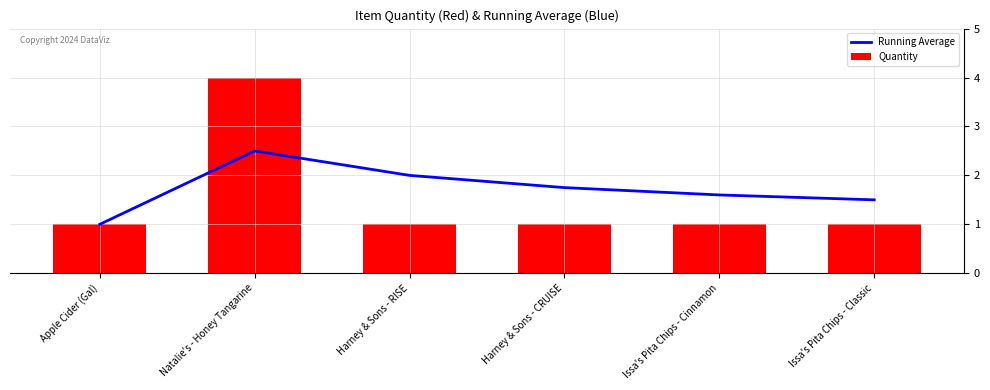

Count the Quantity values in the range 1 to 2.

5